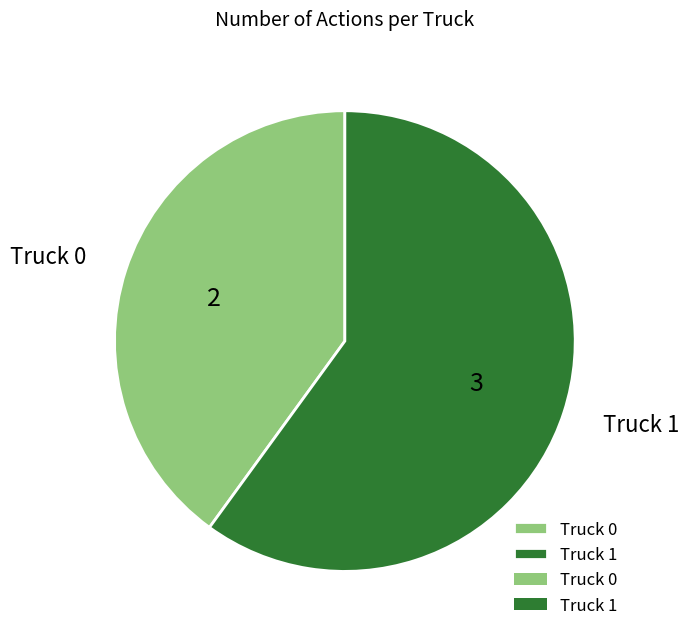

Approximately how many times larger is the value at Truck 0 compared to Truck 1?

0.7